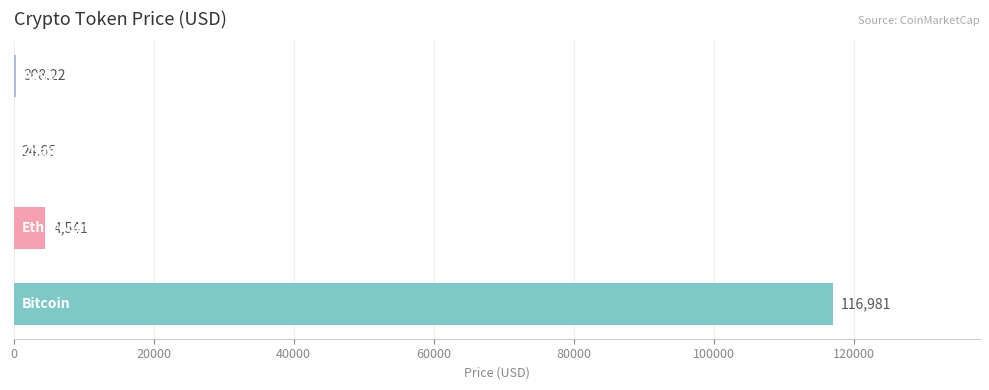

What is the average value?

30463.7